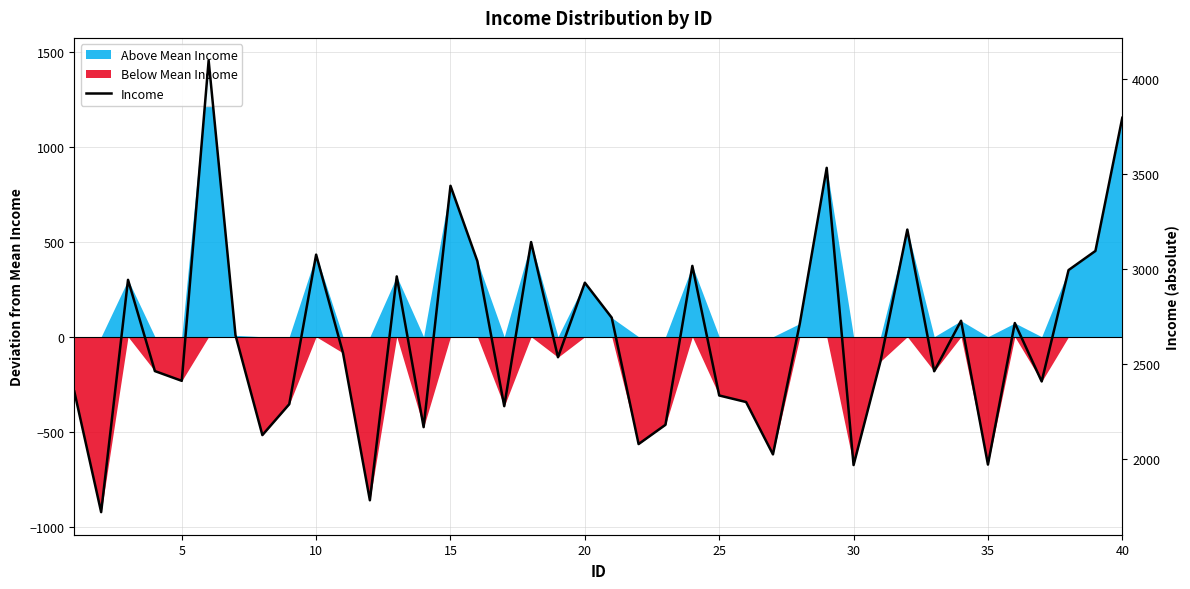

True or false: there are more than 1 points higher than both neighbors.

True